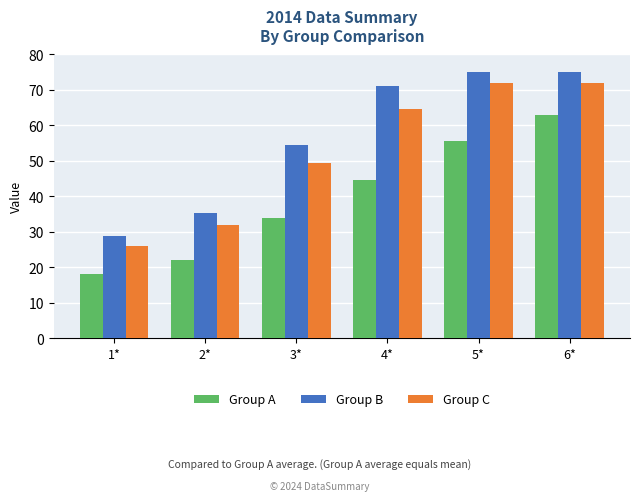

What is the greatest value displayed?

75.0